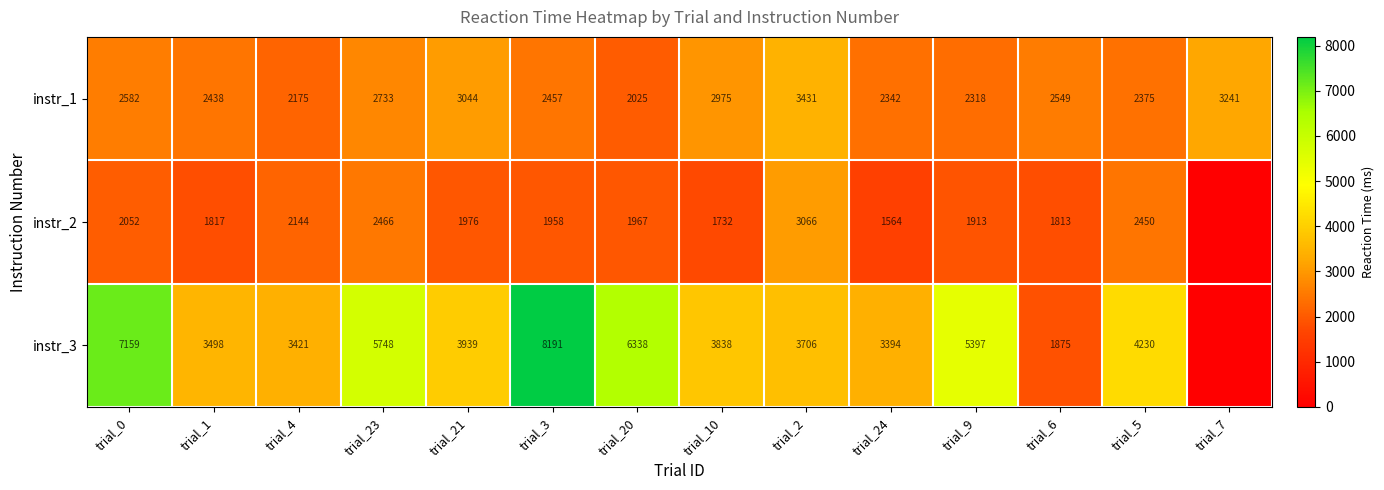

True or false: instr_3 has a value of 1875 at trial_6.

True